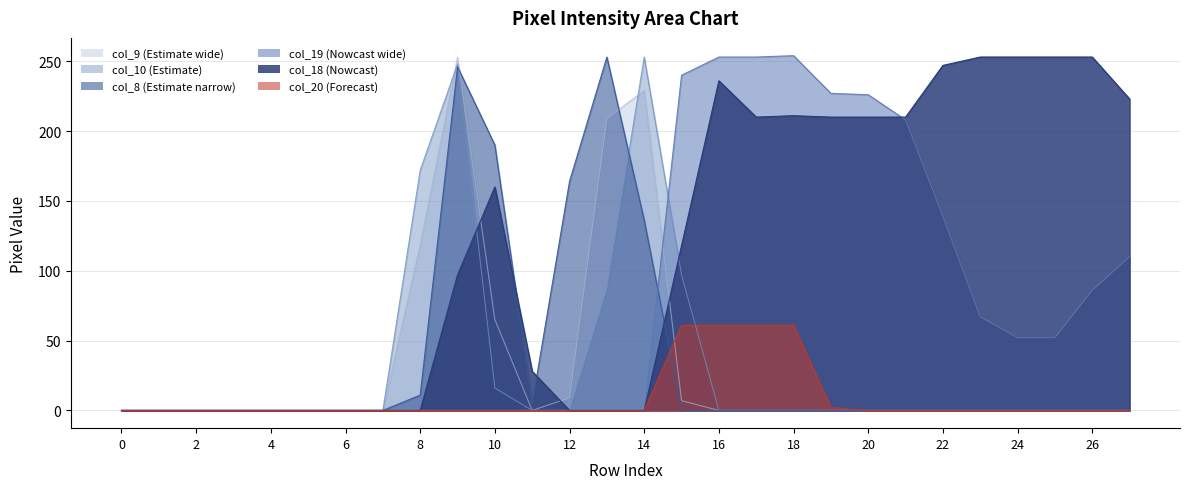

The value of col_18 at 3 is 172. True or false?

False